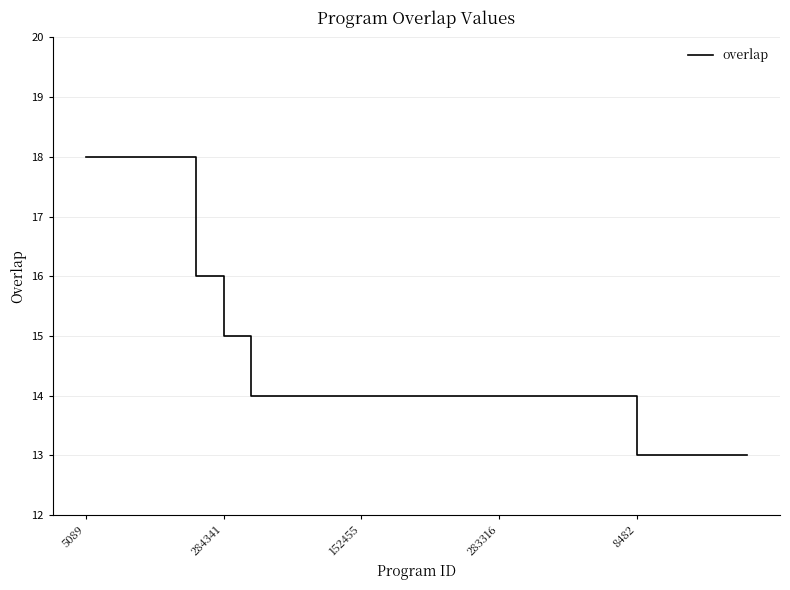

What is the average value?

15